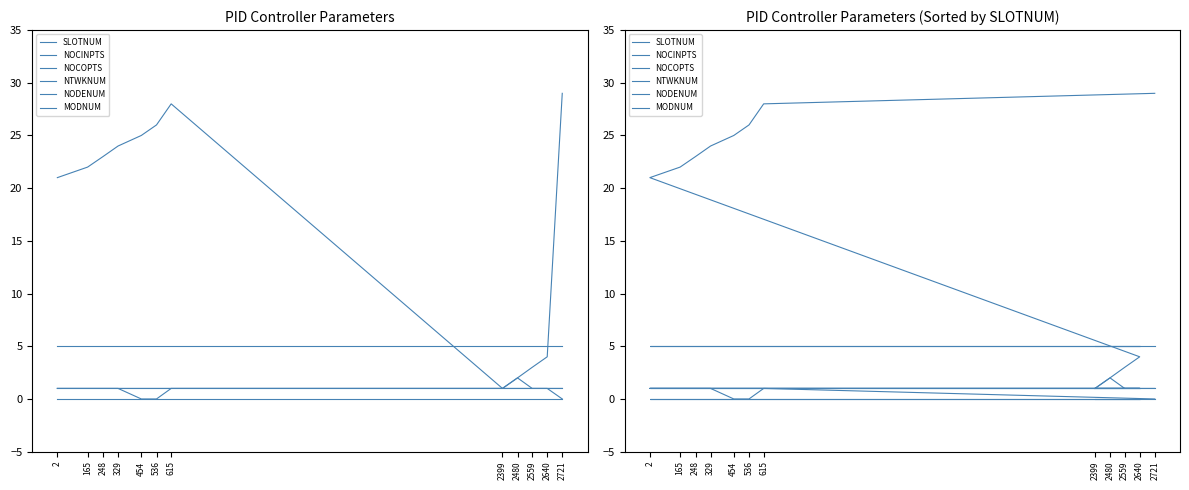

At how many categories does at least one series exceed 25?

3